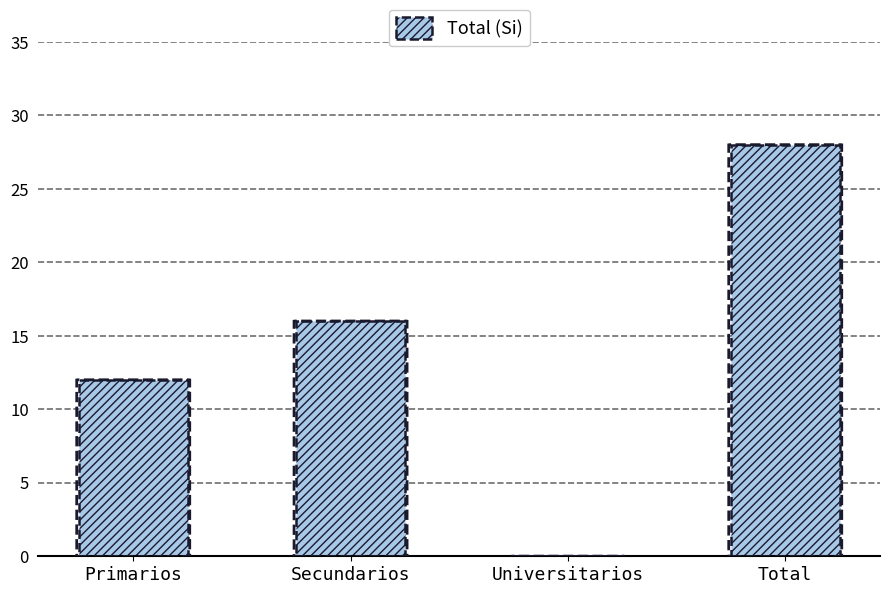

Read the value at Primarios, to the nearest 10.

10